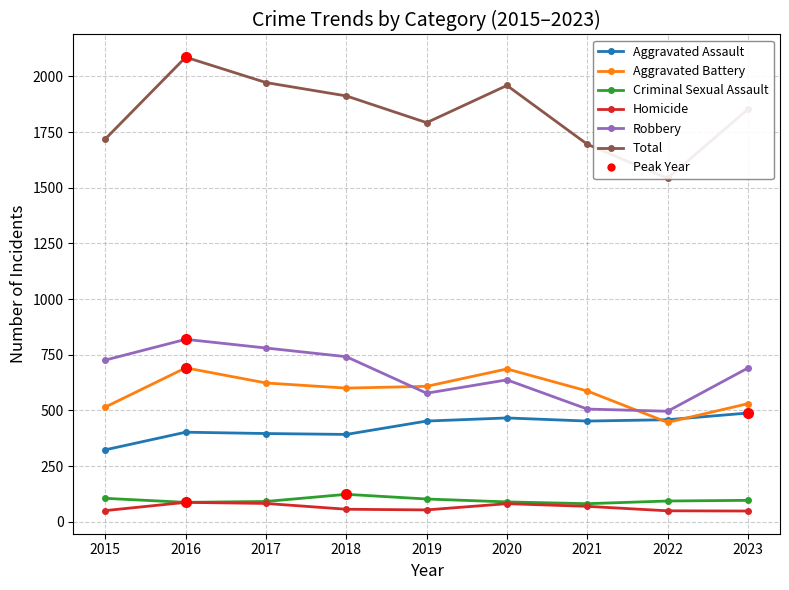

Read the Criminal Sexual Assault value at 2021, to the nearest 10.

80